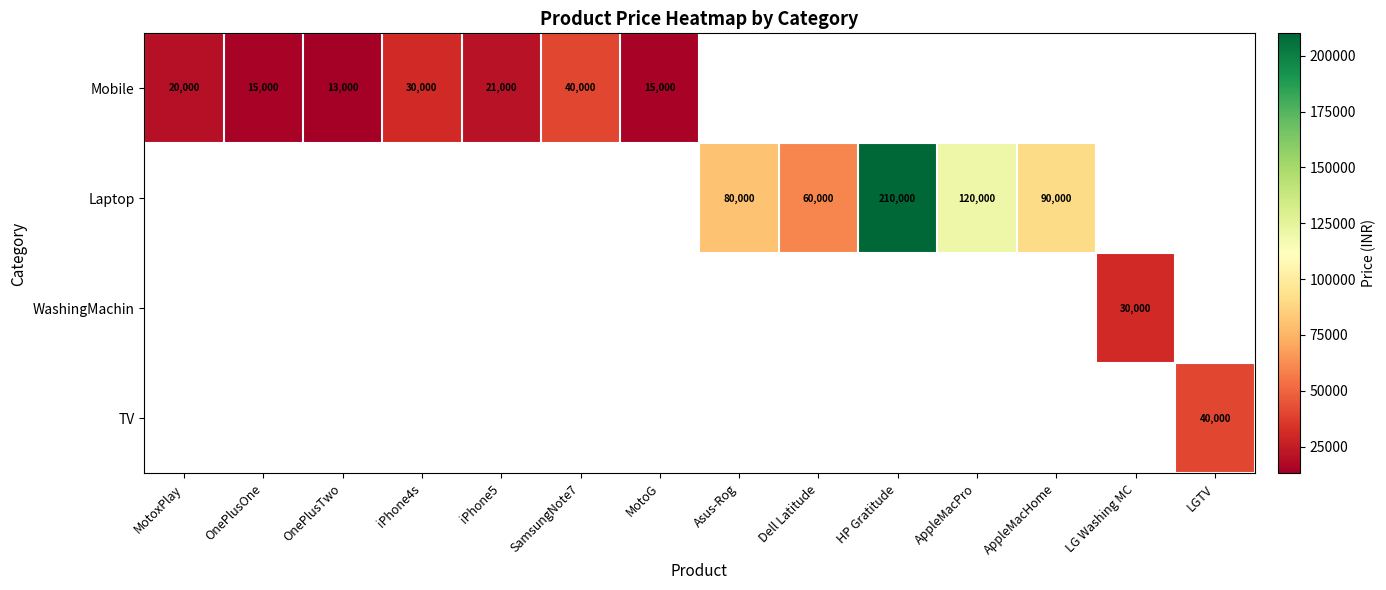

The Laptop series shows 25242 at Dell Latitude. True or false?

False